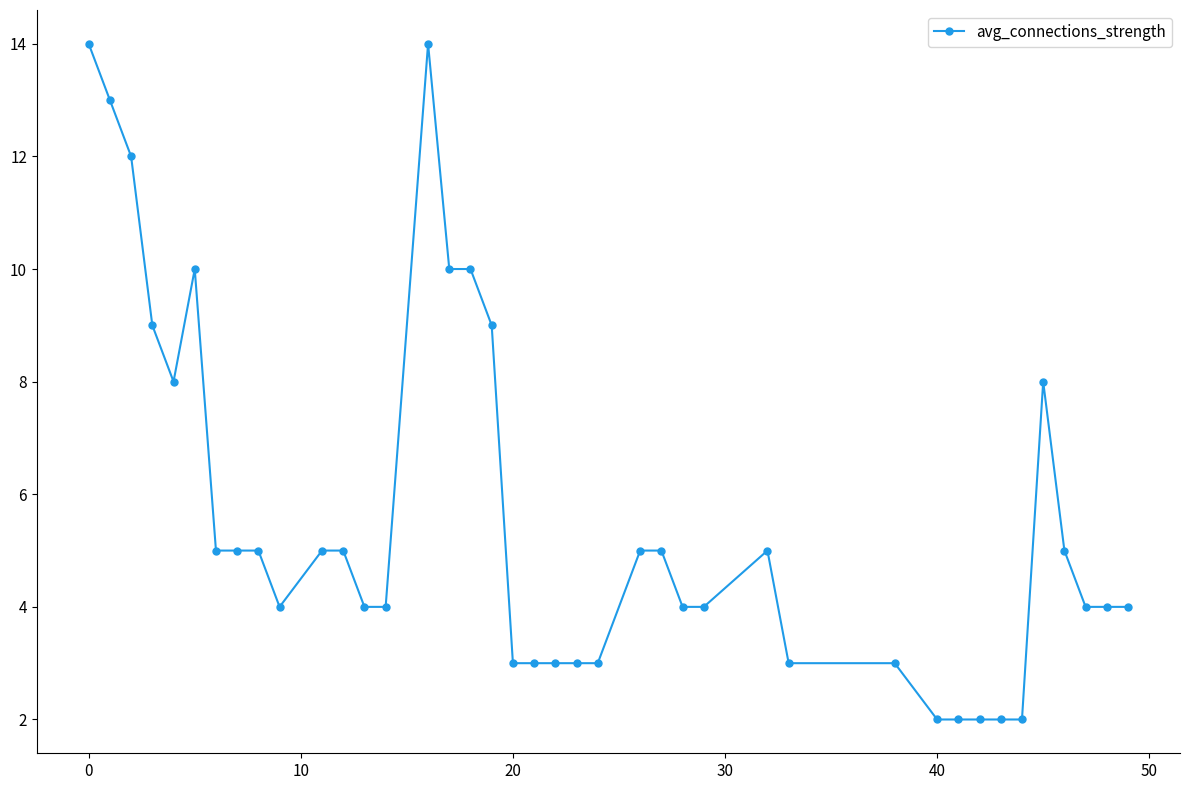

What is the maximum value shown in the chart?

14